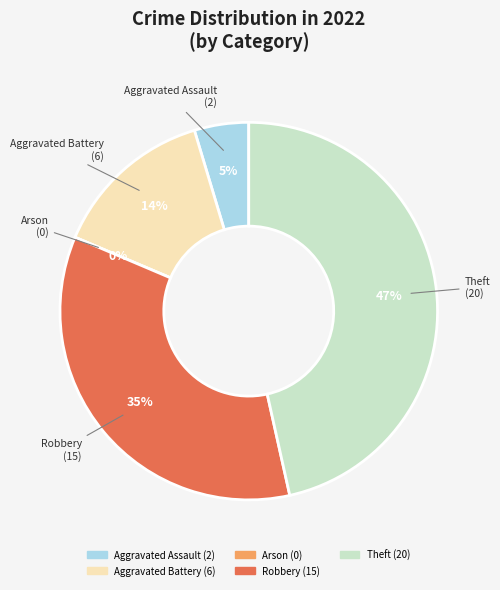

True or false: Robbery accounts for 40% of the total.

False